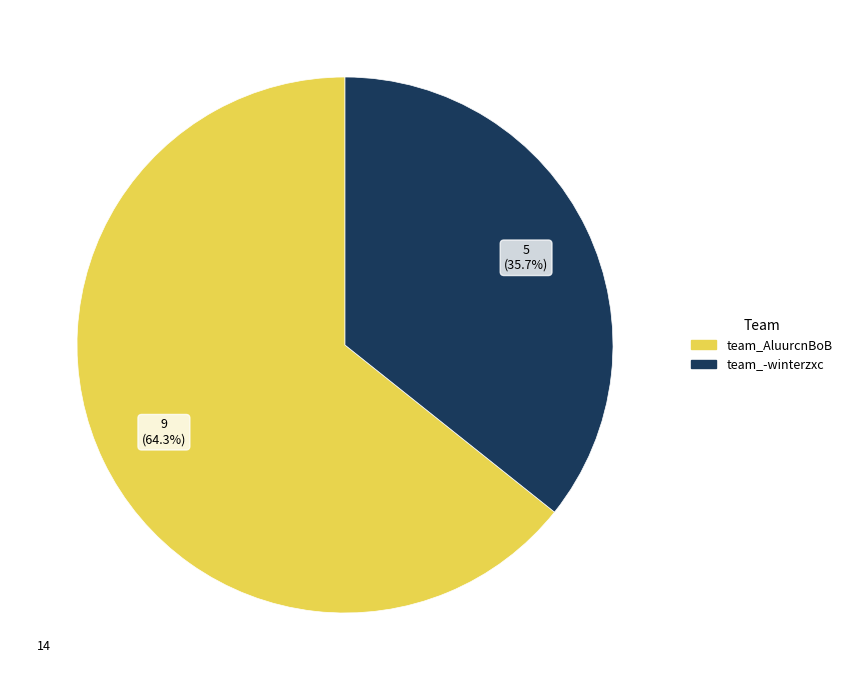

To the nearest percent, what portion does team_AluurcnBoB represent?

64%